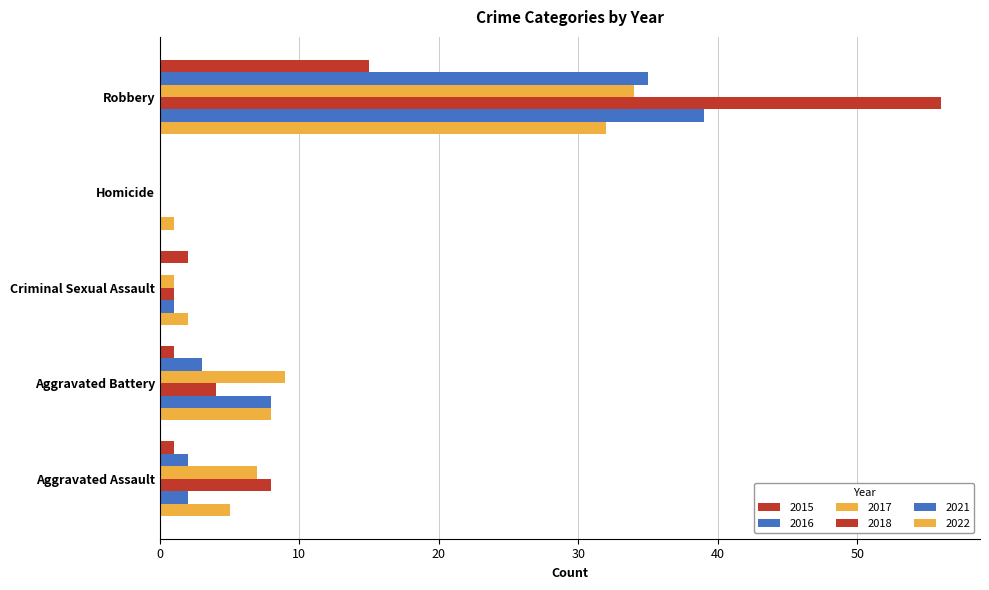

Reading left to right, list all the values displayed in this chart.

2022: Aggravated Assault=5	Aggravated Battery=8	Criminal Sexual Assault=2	Homicide=1	Robbery=32
2016: Aggravated Assault=2	Aggravated Battery=3	Criminal Sexual Assault=0	Homicide=0	Robbery=35
2017: Aggravated Assault=7	Aggravated Battery=9	Criminal Sexual Assault=1	Homicide=0	Robbery=34
2021: Aggravated Assault=2	Aggravated Battery=8	Criminal Sexual Assault=1	Homicide=0	Robbery=39
2018: Aggravated Assault=8	Aggravated Battery=4	Criminal Sexual Assault=1	Homicide=0	Robbery=56
2015: Aggravated Assault=1	Aggravated Battery=1	Criminal Sexual Assault=2	Homicide=0	Robbery=15